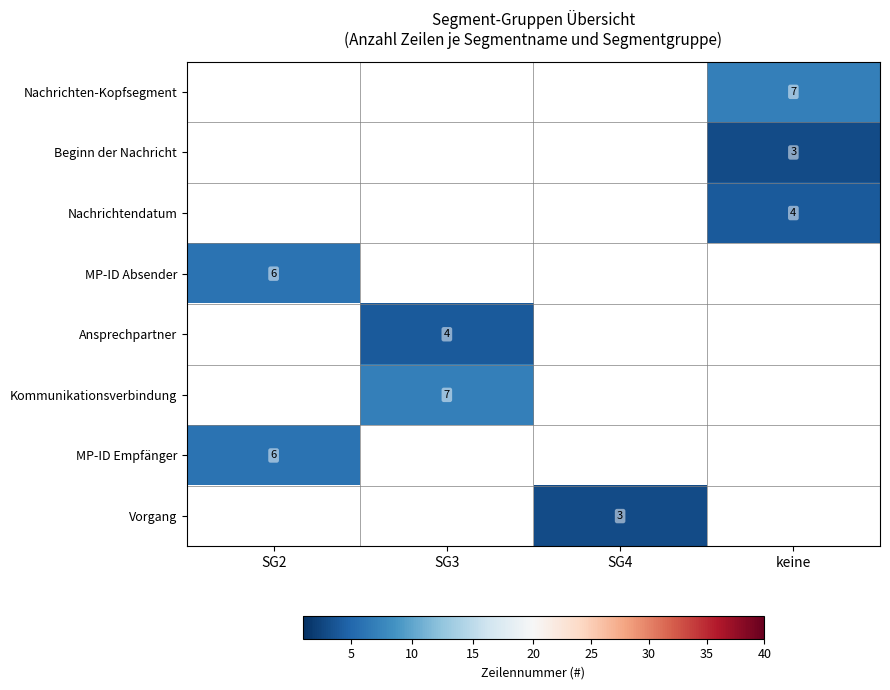

How many distinct data groups are displayed?

8